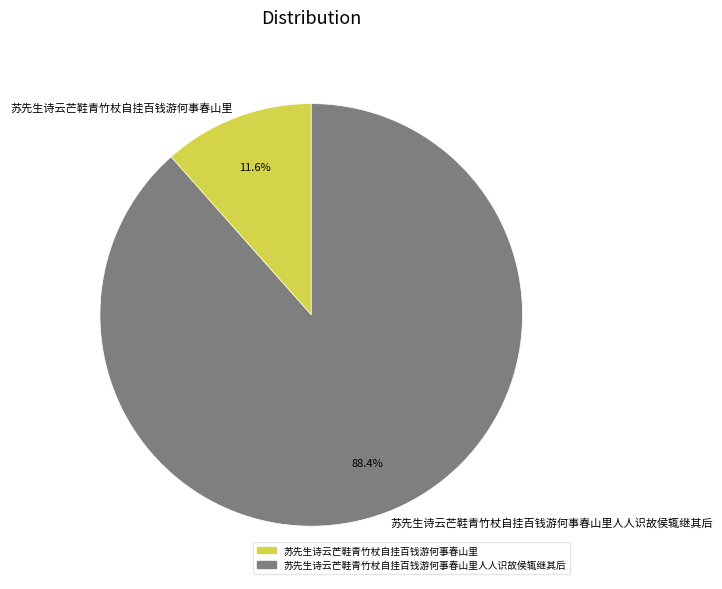

To the nearest percent, what is the average slice percentage?

50%